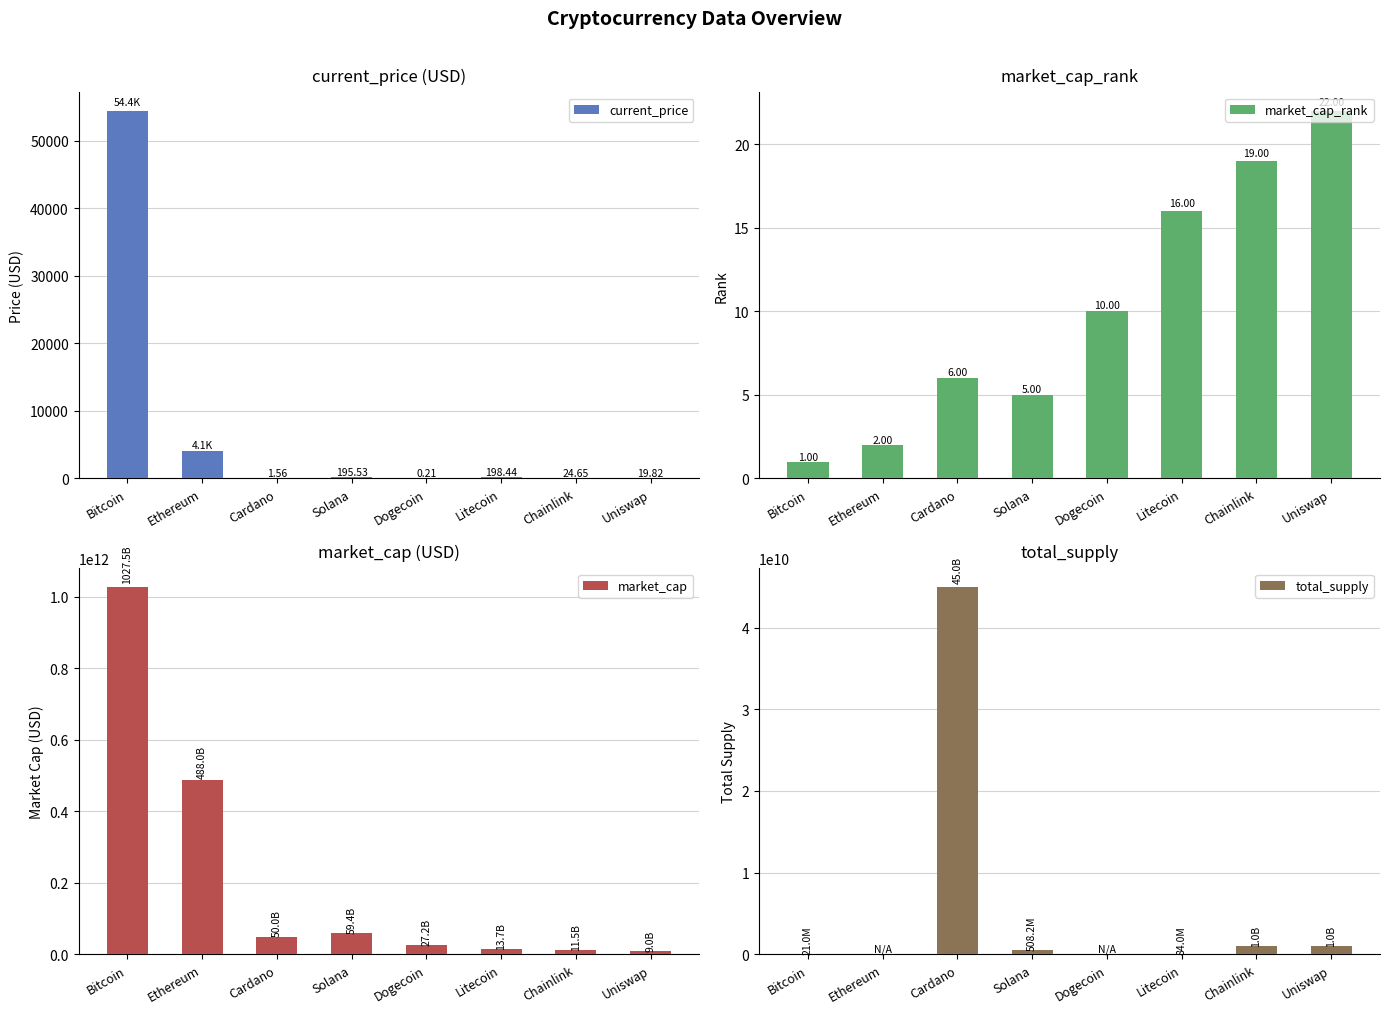

What is the spread (max minus min) of values at Chainlink?

11492124656.0